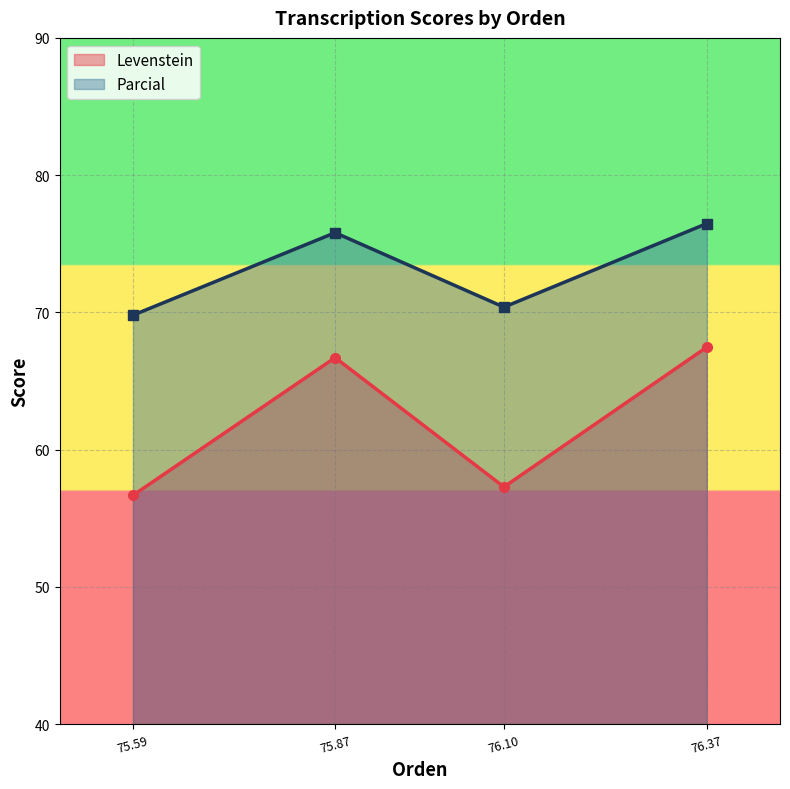

Reading left to right, extract all data points from this chart.

Levenstein: 75.59=56.7	75.87=66.7	76.10=57.3	76.37=67.5
Parcial: 75.59=69.8	75.87=75.8	76.10=70.4	76.37=76.5